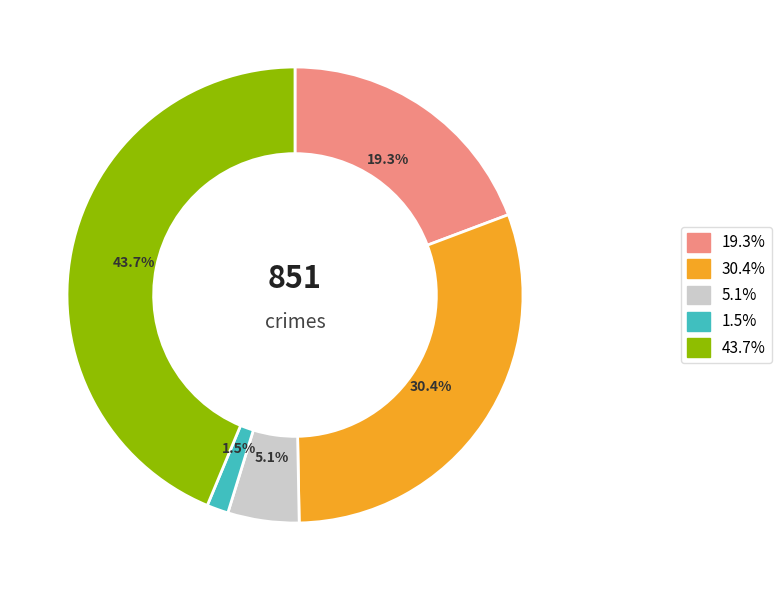

Is there a majority slice in this chart?

No